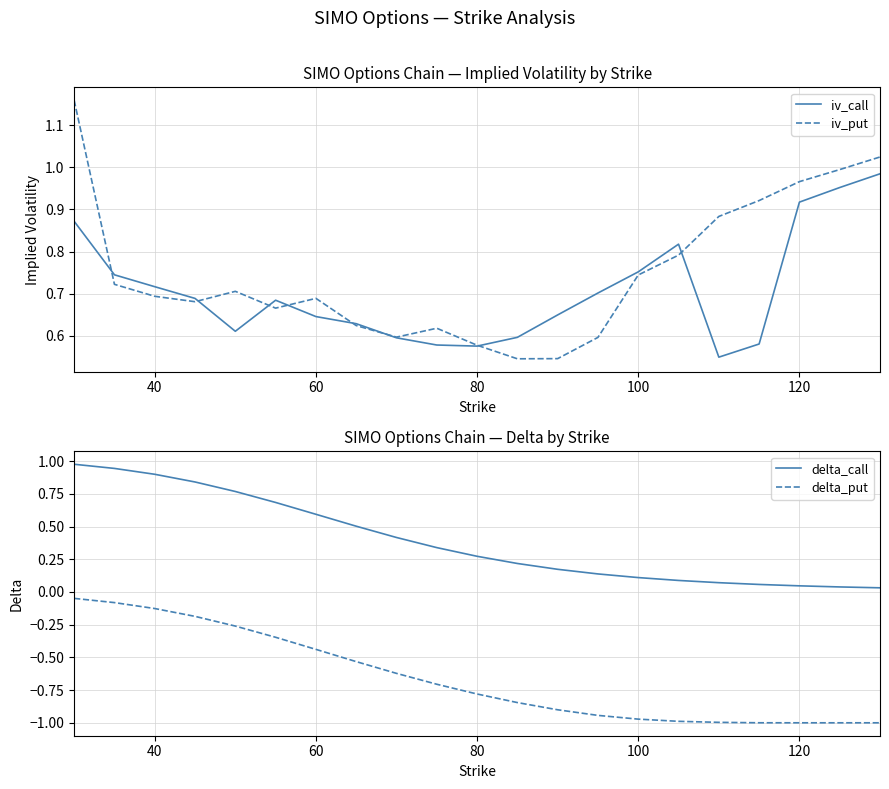

True or false: delta_call and delta_put cross at least once.

False